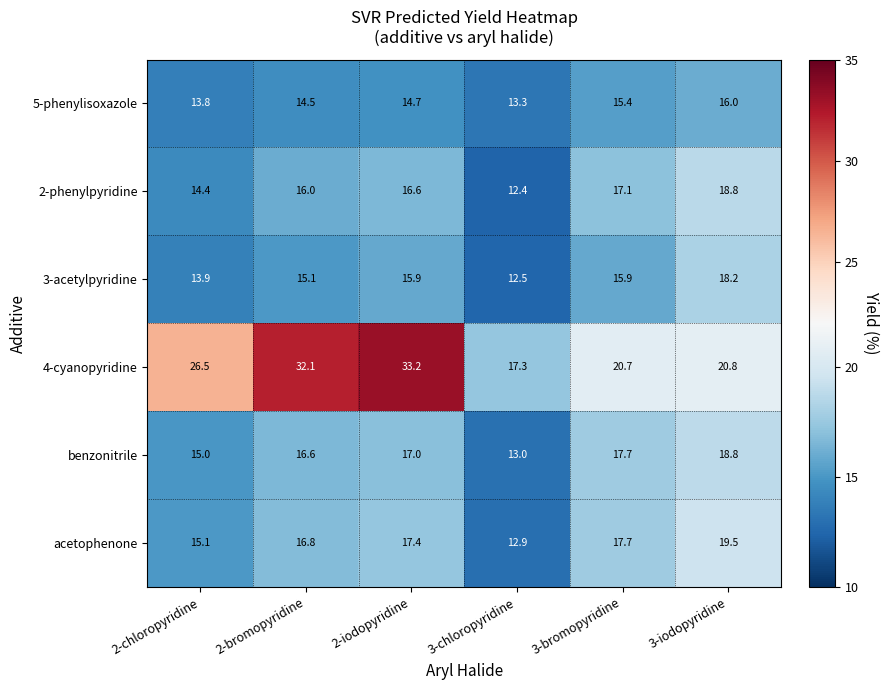

What is the maximum value shown in the chart?

33.2